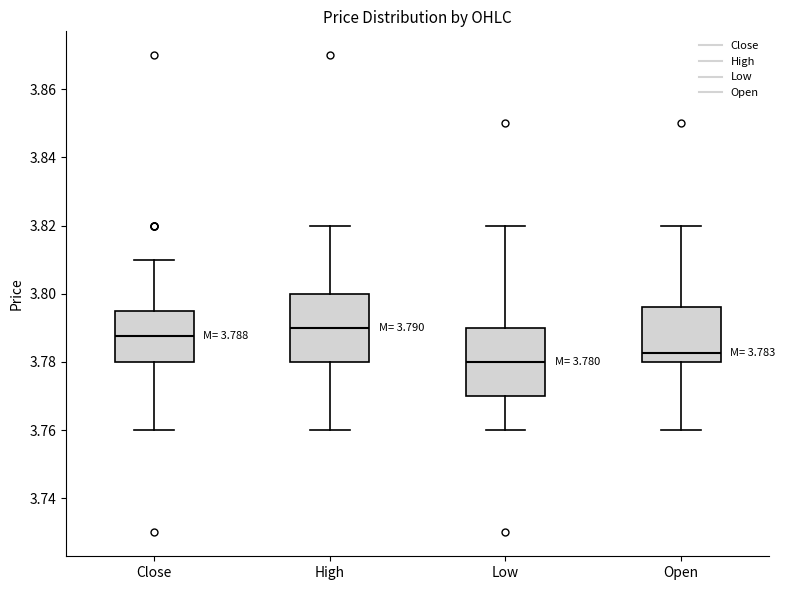

Which box has the highest median line?

High